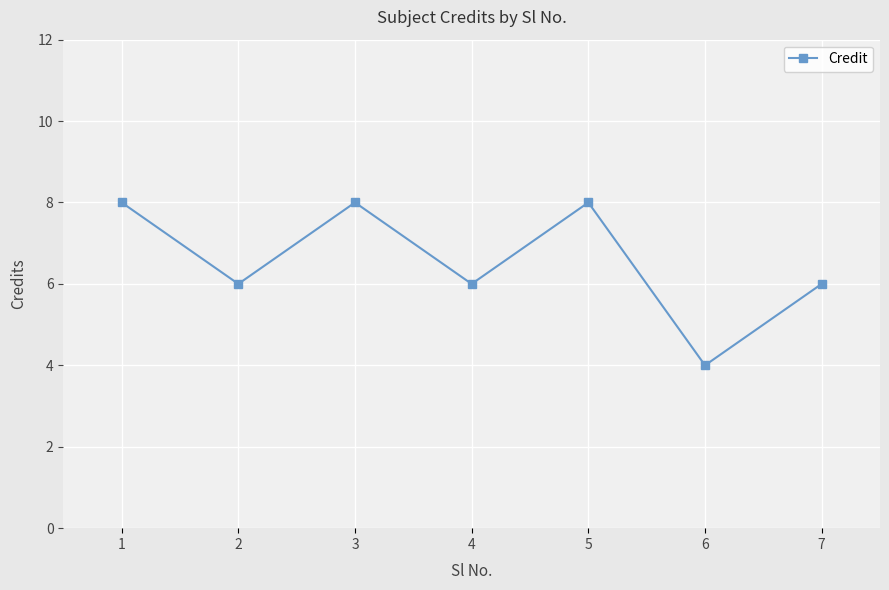

Count the number of categories in the chart.

7